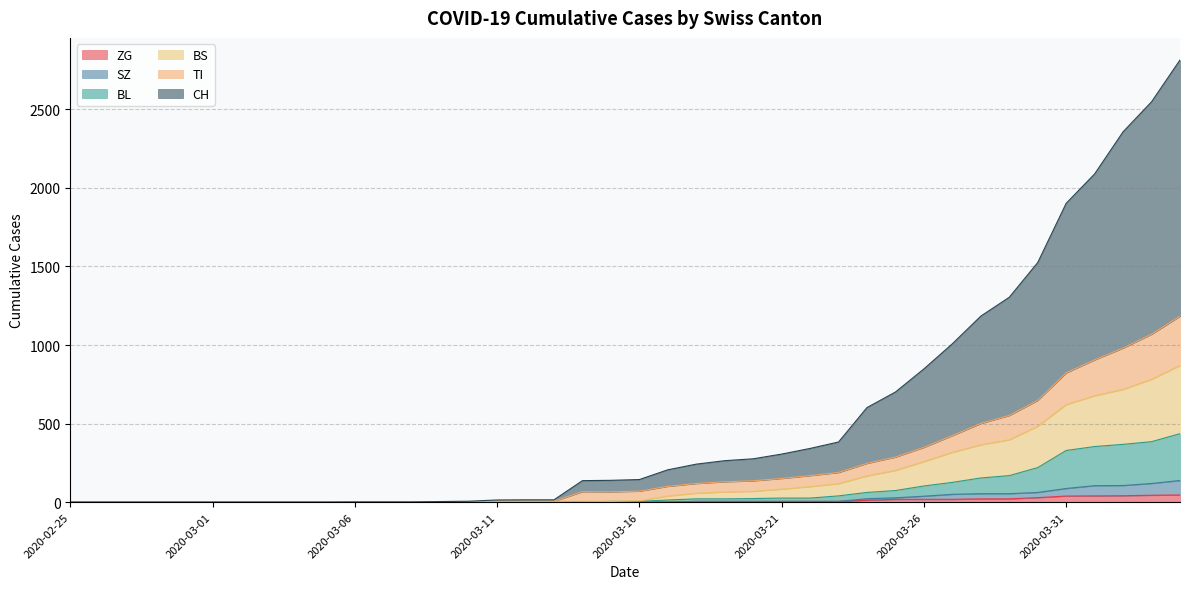

Which has a higher value, 2020-03-19 or 2020-03-04?

2020-03-19